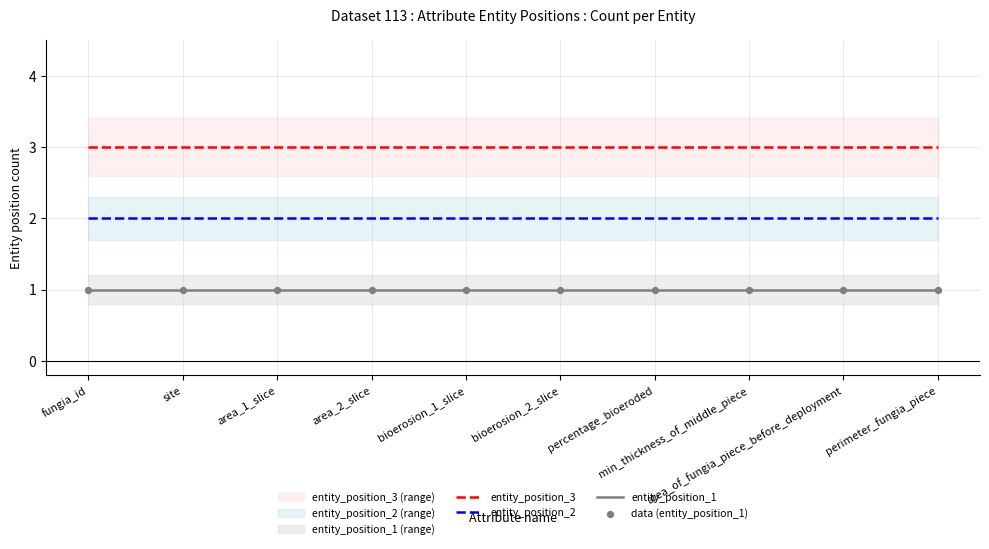

What are all the series names shown in the legend?

entity_position_3, entity_position_2, entity_position_1, data (entity_position_1)